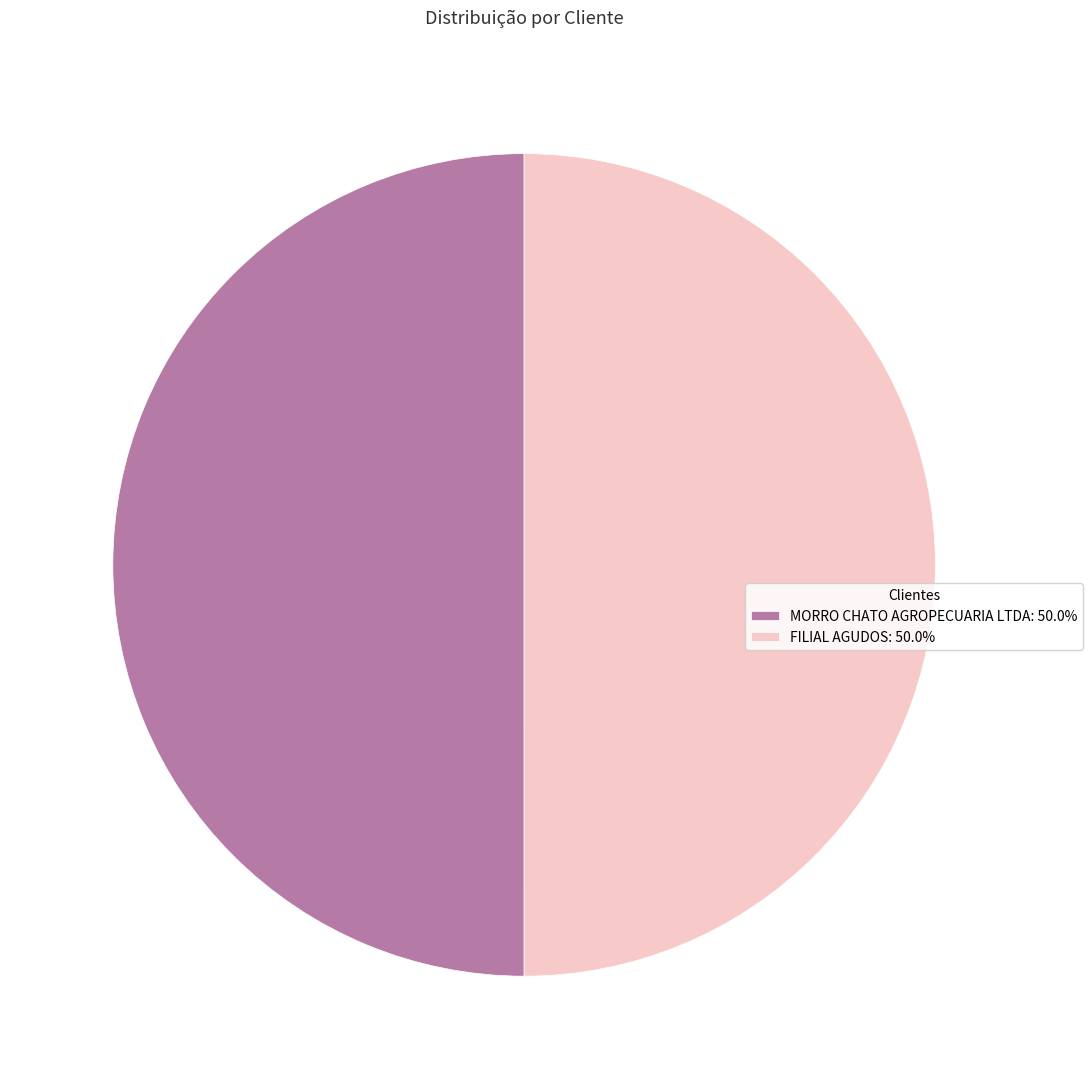

Count the number of slices in the pie.

2